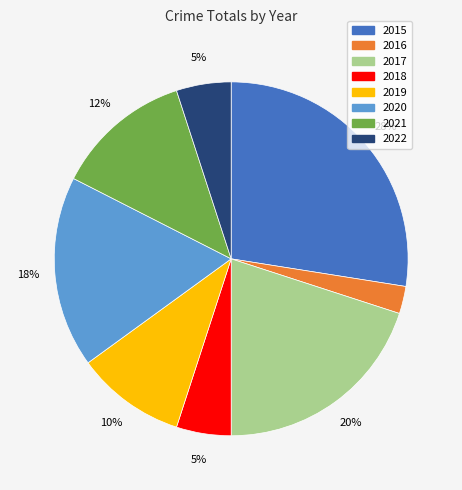

Combined, do 2019 and 2015 account for over 50%?

No